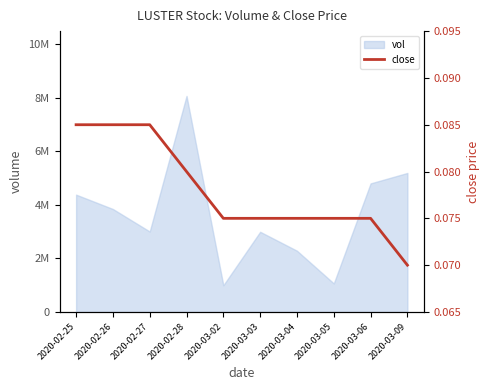

What position from the right is 2020-02-27?

8